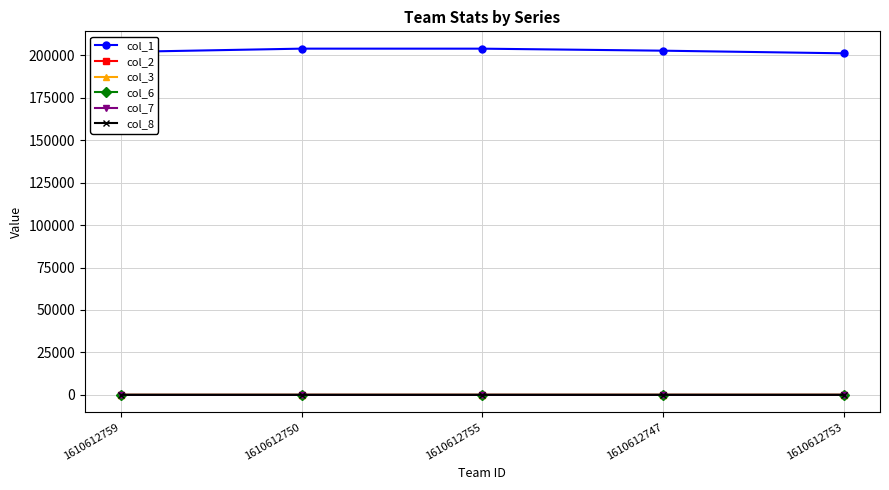

What is the difference between the highest and lowest values at 1610612750?

203921.6